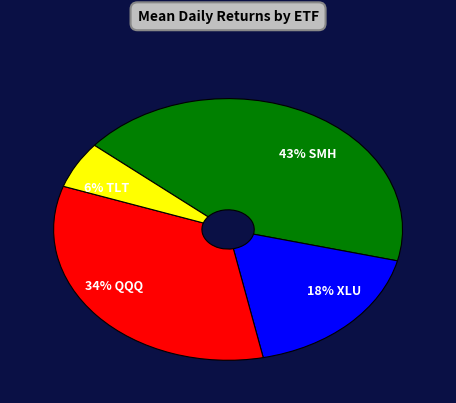

To the nearest percent, what is the difference between the 18% XLU and 6% TLT slice percentages?

12%